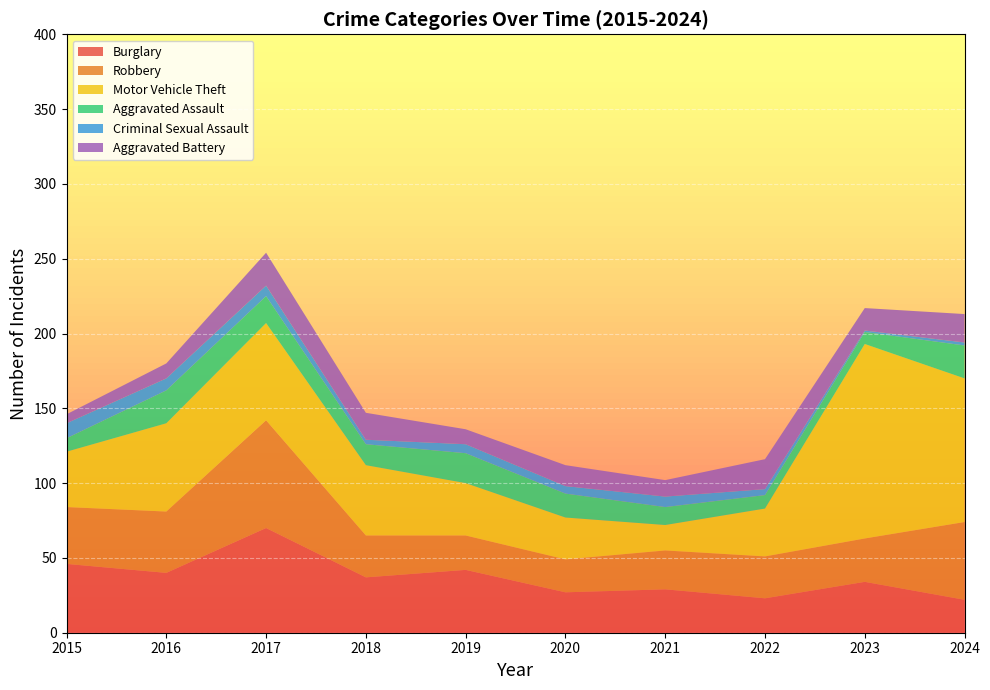

Reading left to right, transcribe all the data shown in this chart.

Burglary: 46	40	70	37	42	27	29	23	34	22
Robbery: 38	41	72	28	23	22	26	28	29	52
Motor Vehicle Theft: 37	59	65	47	35	28	17	32	130	96
Aggravated Assault: 9	22	18	14	20	16	12	9	8	22
Criminal Sexual Assault: 10	8	7	3	6	5	7	4	1	2
Aggravated Battery: 6	10	22	18	10	14	11	20	15	19